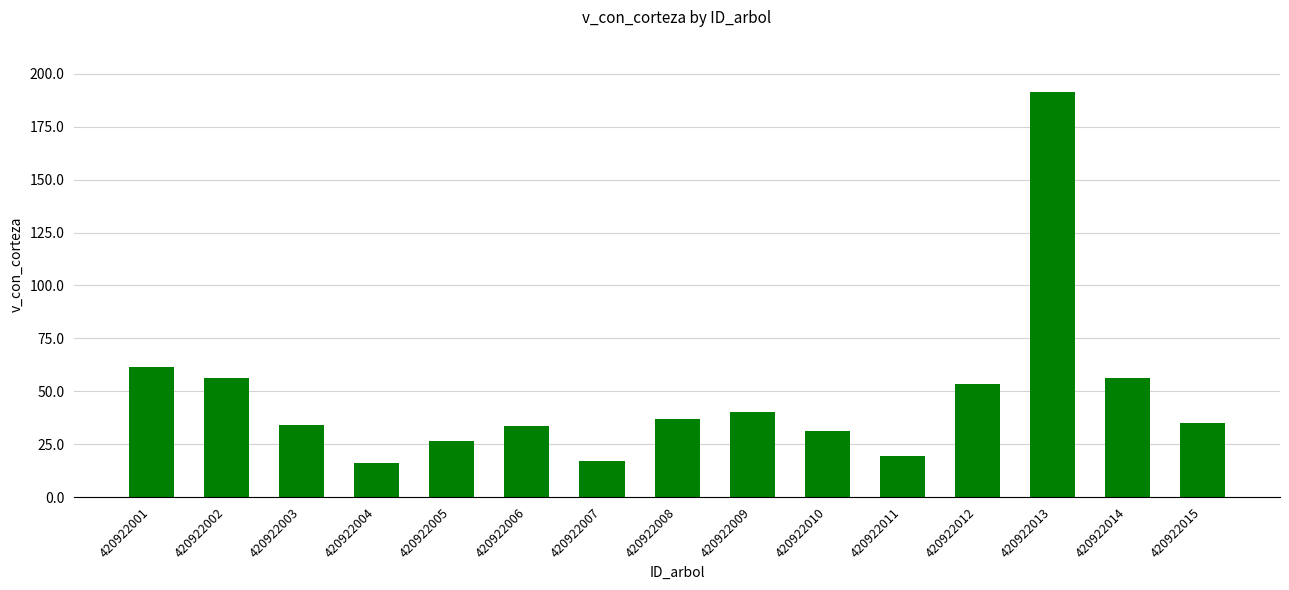

Is it true that the value at 420922009 is 40.2?

True